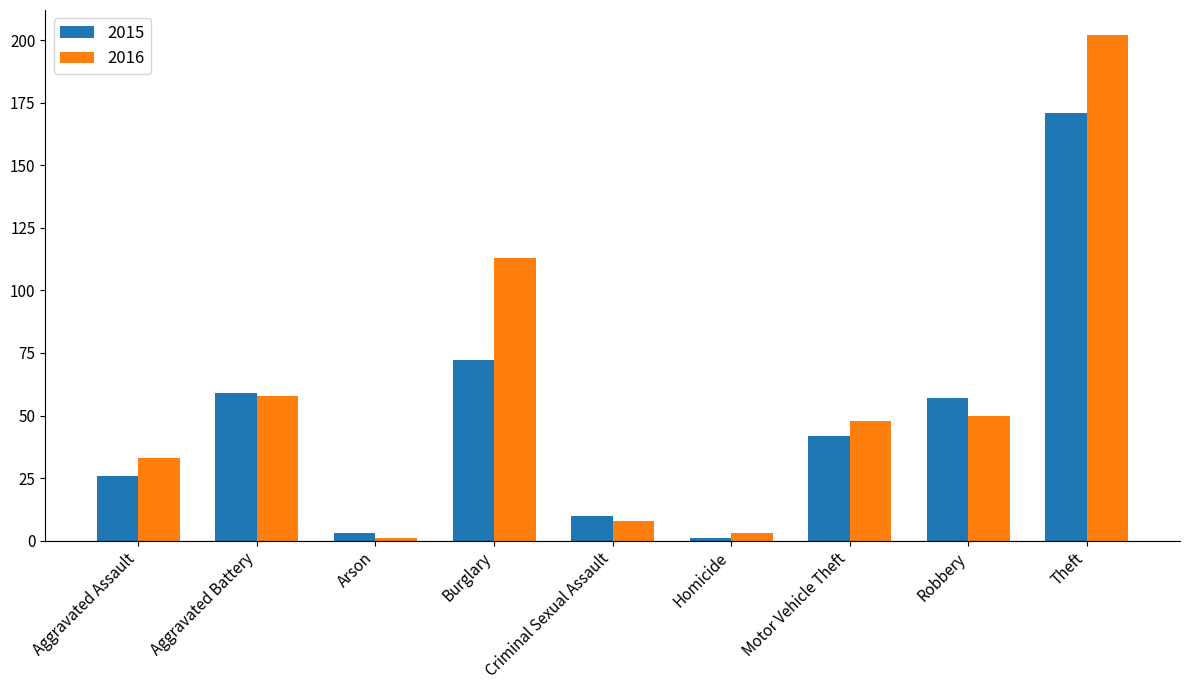

Where is 2016 nearest to the value 101?

Burglary